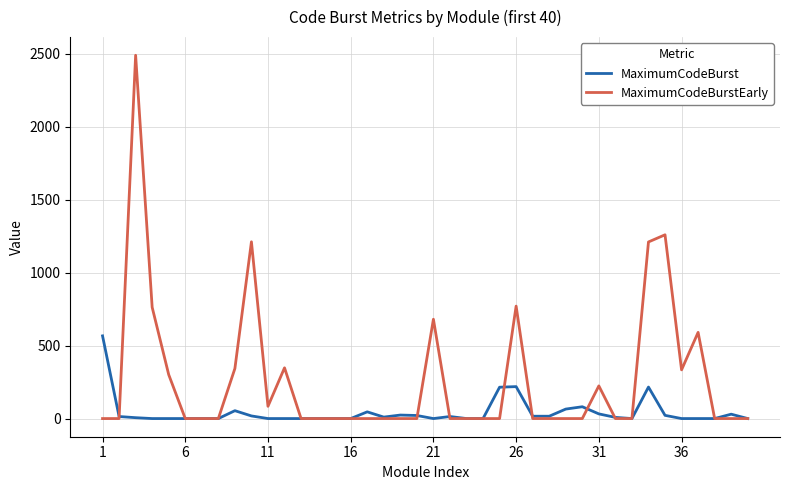

What is the highest value of the MaximumCodeBurstEarly series?

2491